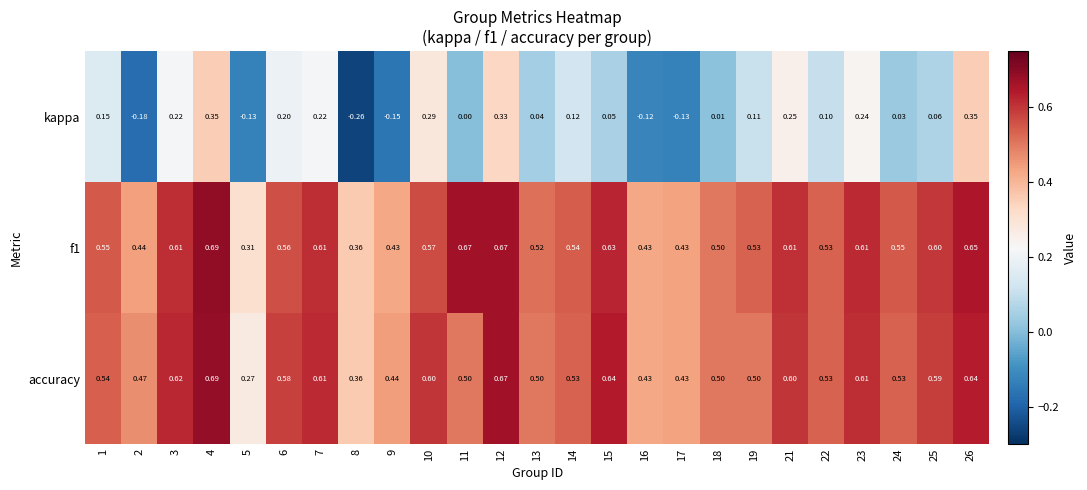

Is the value of accuracy at 10 greater than the value of f1 at 16?

Yes